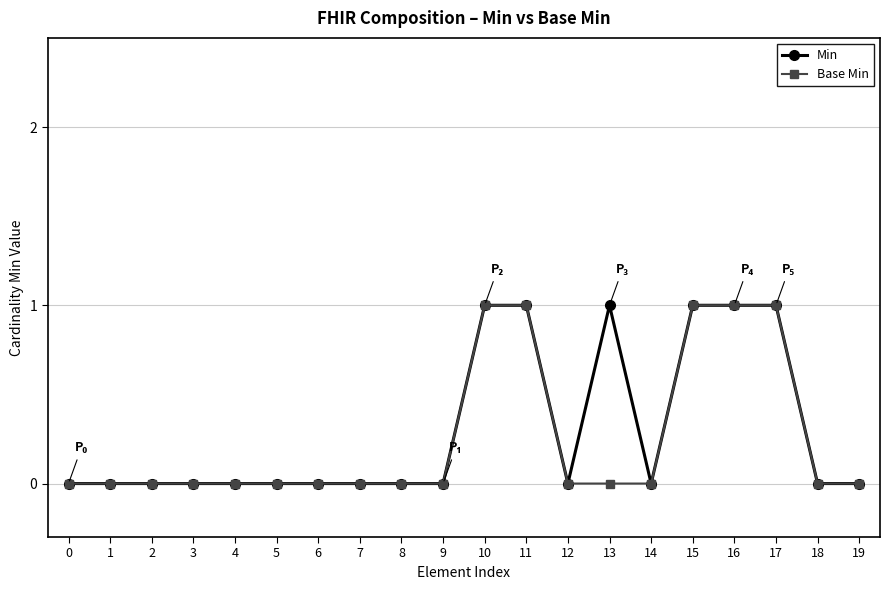

Between 5 and 13, which series saw the biggest shift?

Min